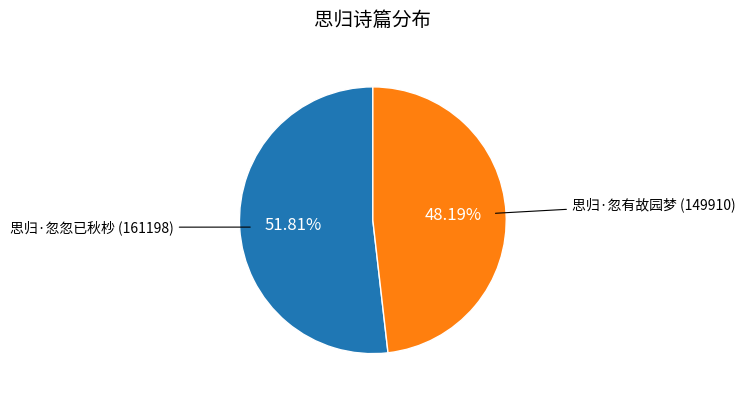

The 思归·忽有故园梦 slice represents 48% of the pie. True or false?

True